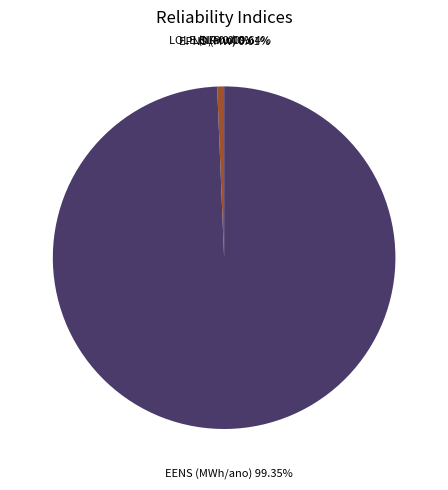

Which category has the biggest portion of the pie?

EENS (MWh/ano)